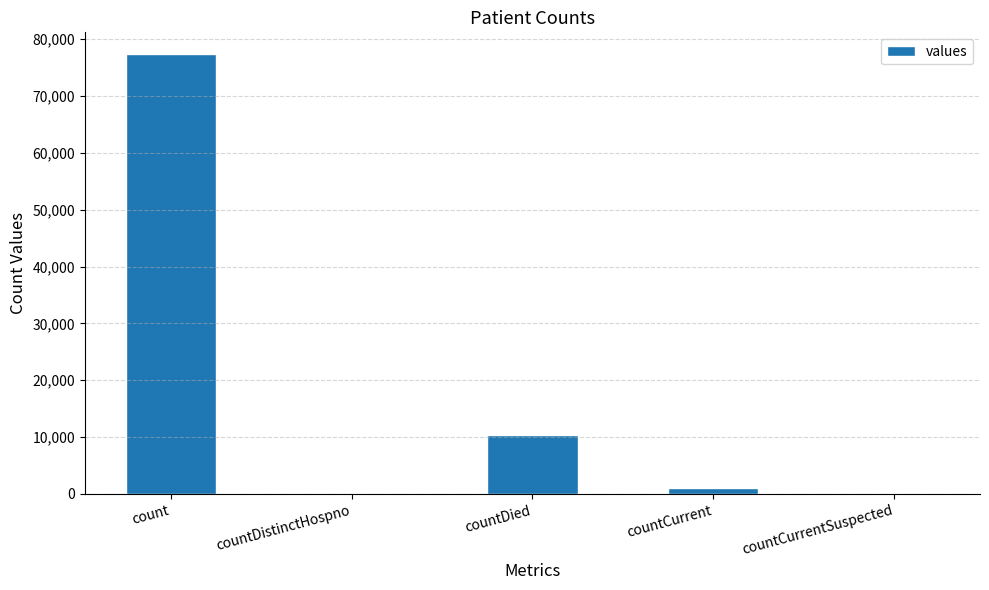

The chart shows a value of 0 at countDistinctHospno. True or false?

True